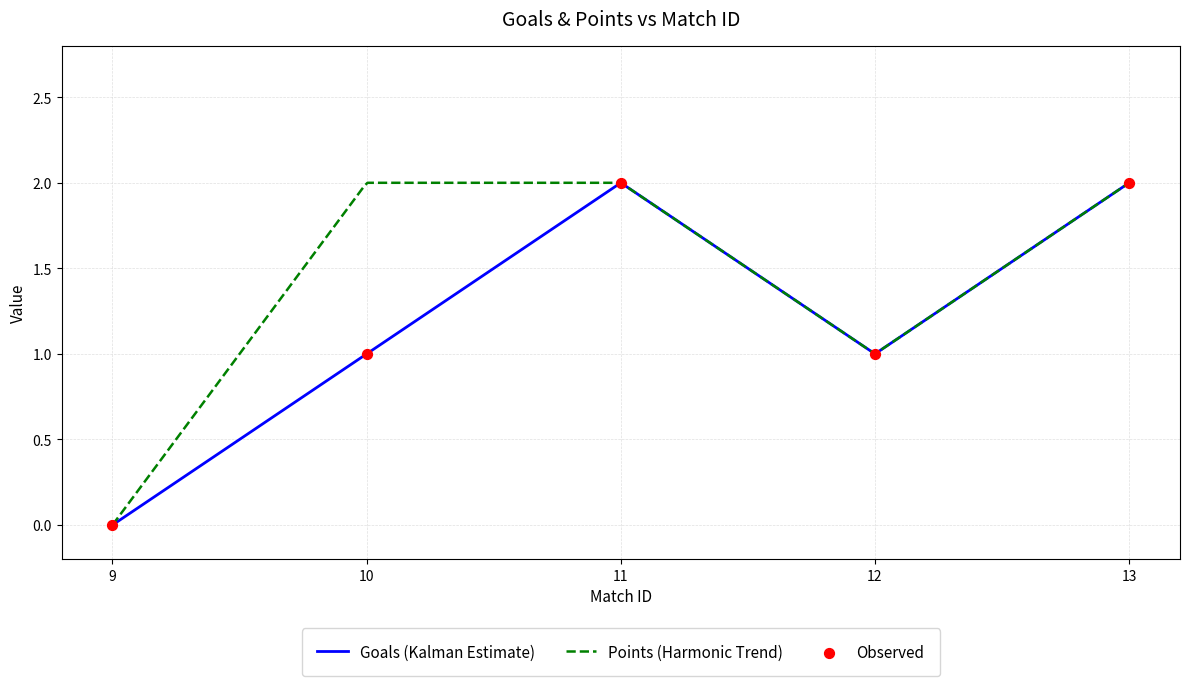

What is the total value across all series at 10?

4.0